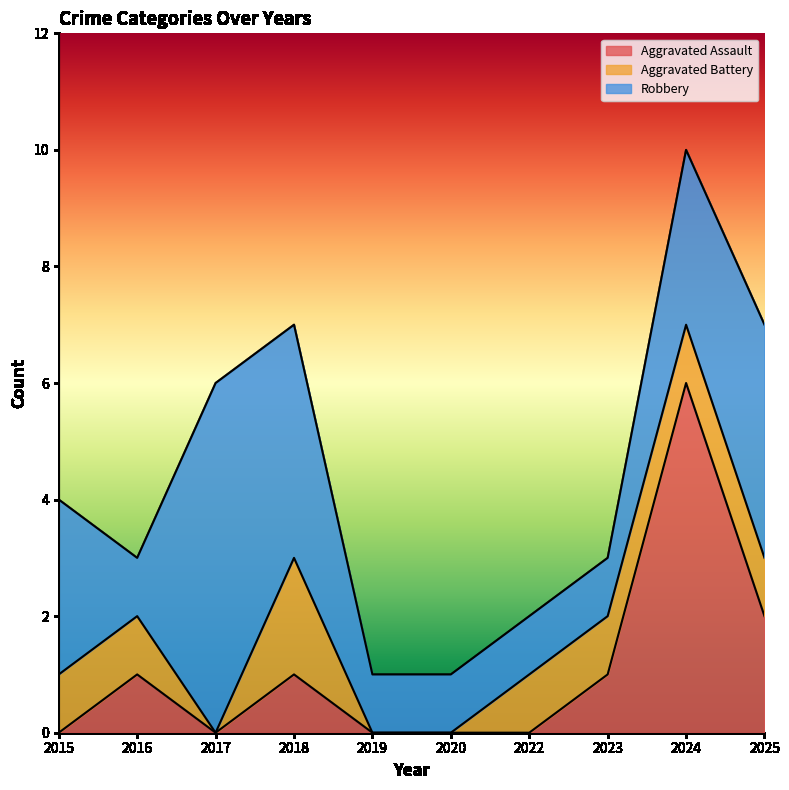

What value does the Total series have at 2025?

7